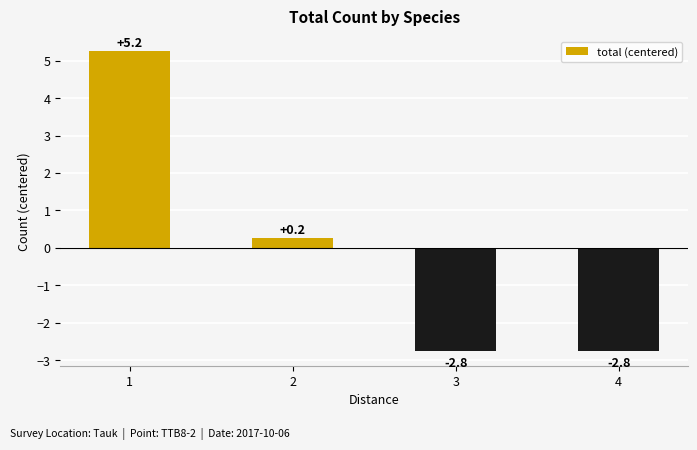

Is it true that the value at 3 is -1.8?

False